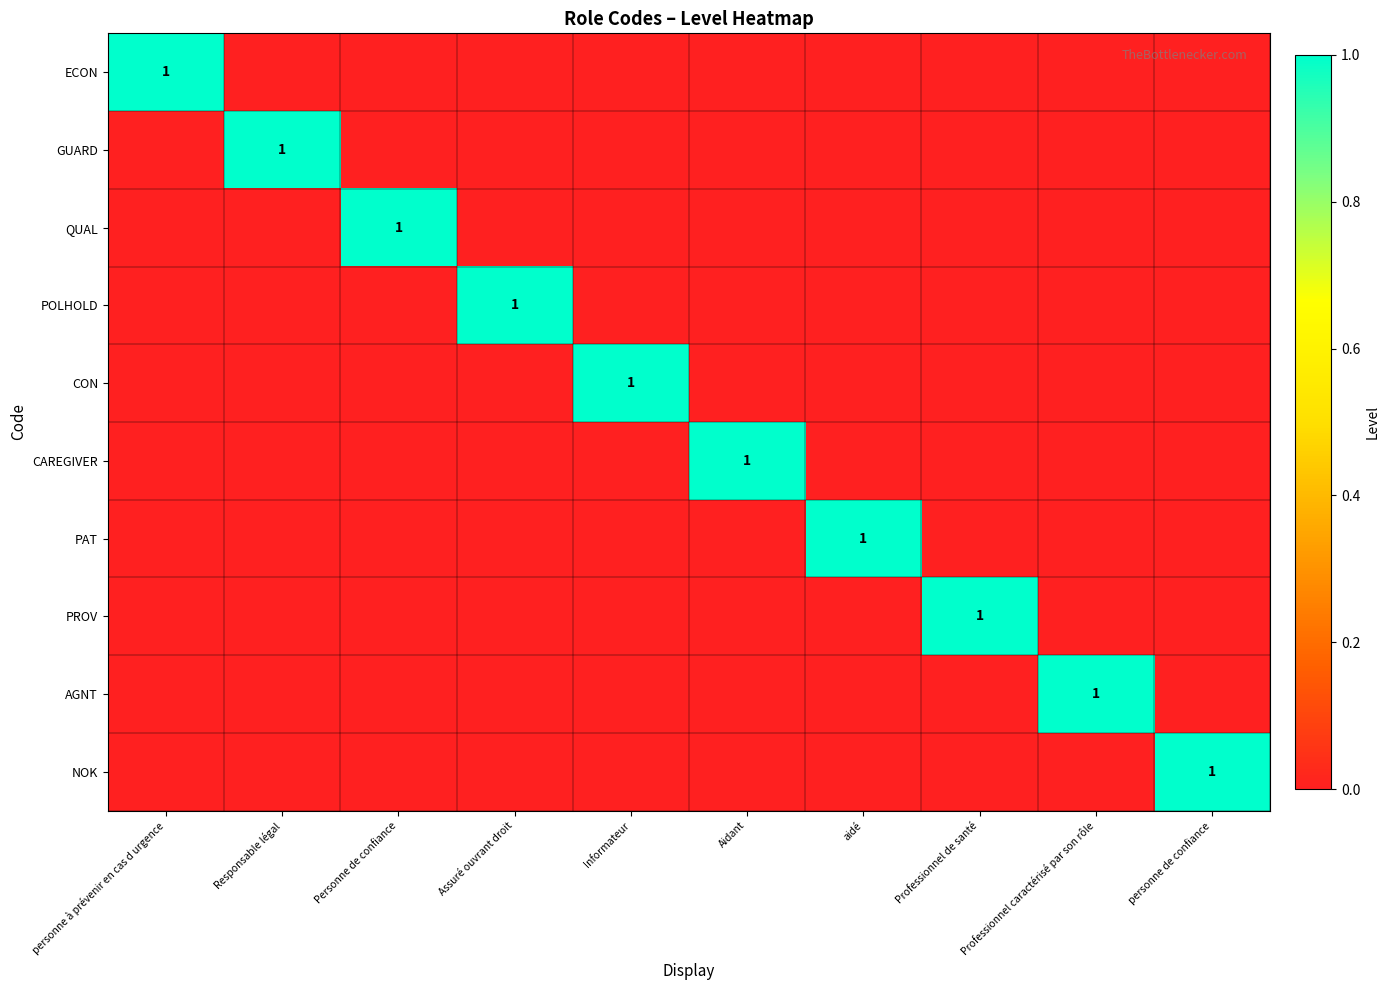

True or false: CON has a value of 1 at Informateur.

True